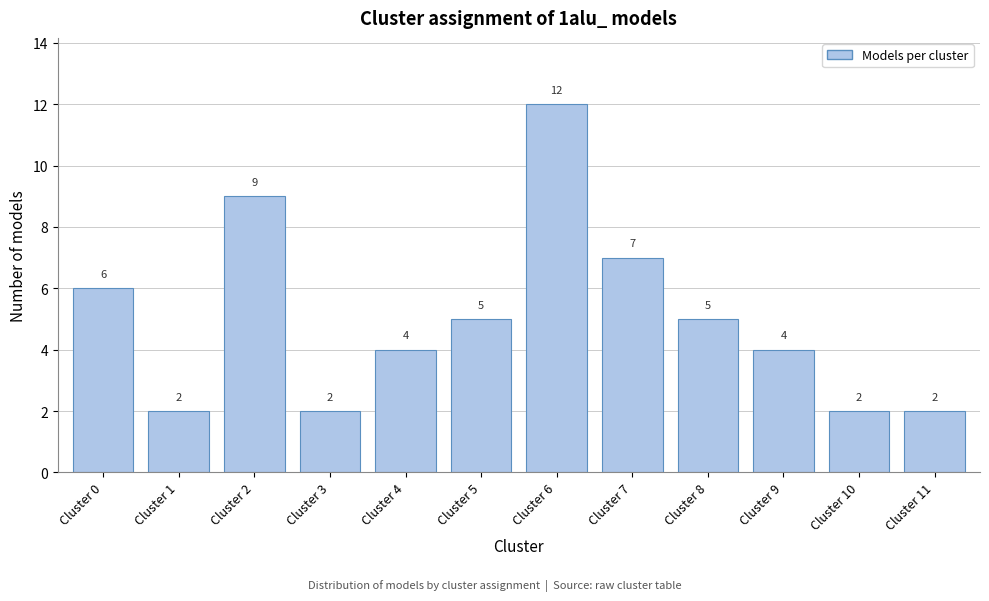

Reading left to right, transcribe all the data shown in this chart.

Cluster 0=6	Cluster 1=2	Cluster 2=9	Cluster 3=2	Cluster 4=4	Cluster 5=5	Cluster 6=12	Cluster 7=7	Cluster 8=5	Cluster 9=4	Cluster 10=2	Cluster 11=2